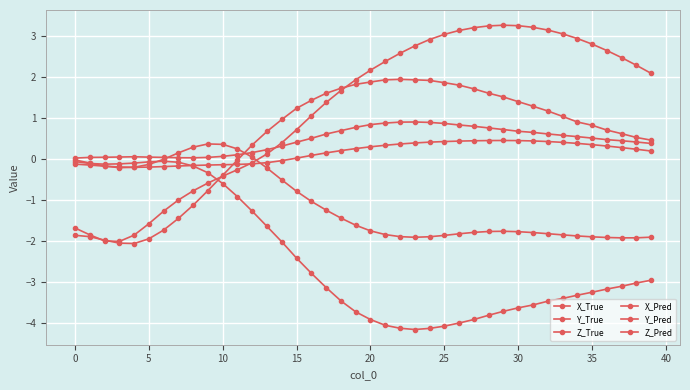

Which series has the largest total across all categories?

X_True